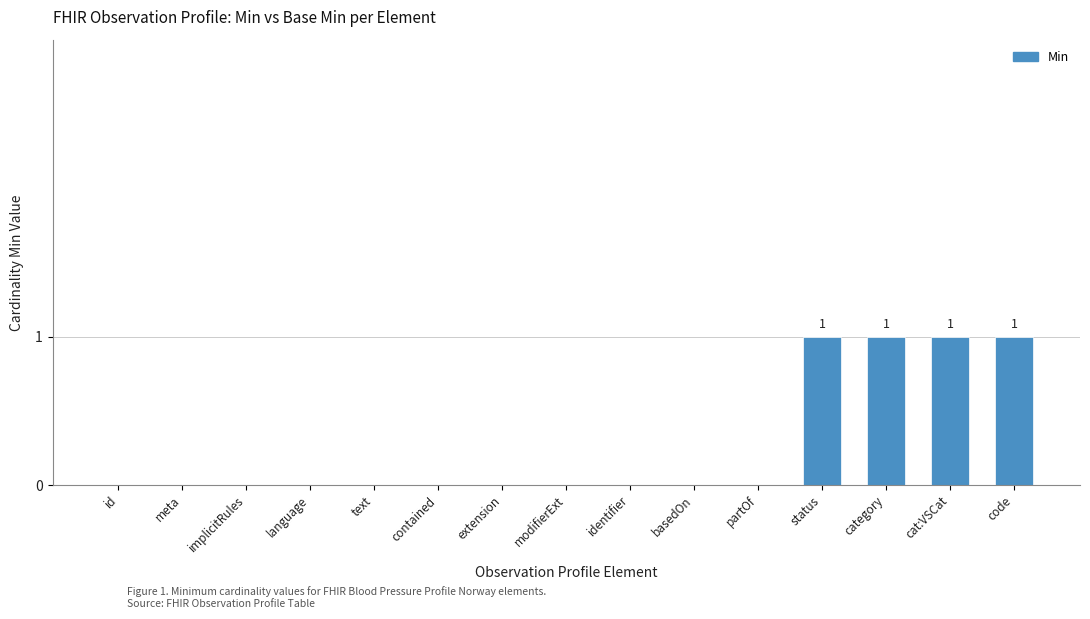

Count the values in the range 0 to 1.

15